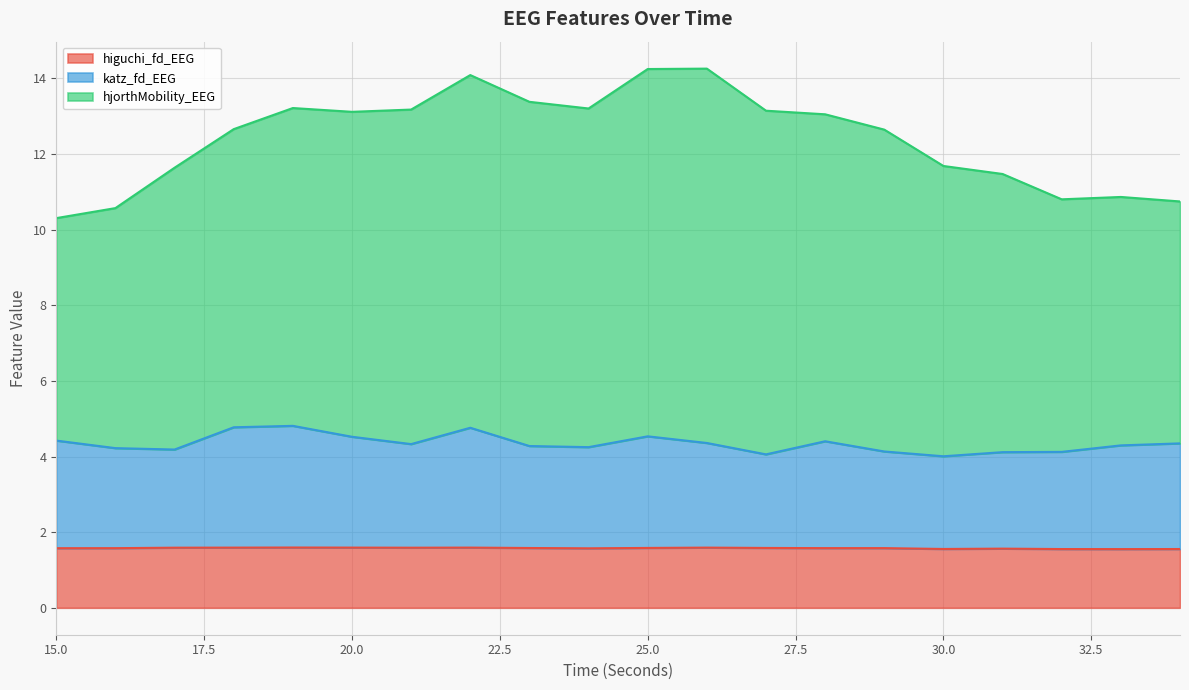

Which series has the largest total across all categories?

hjorthMobility_EEG